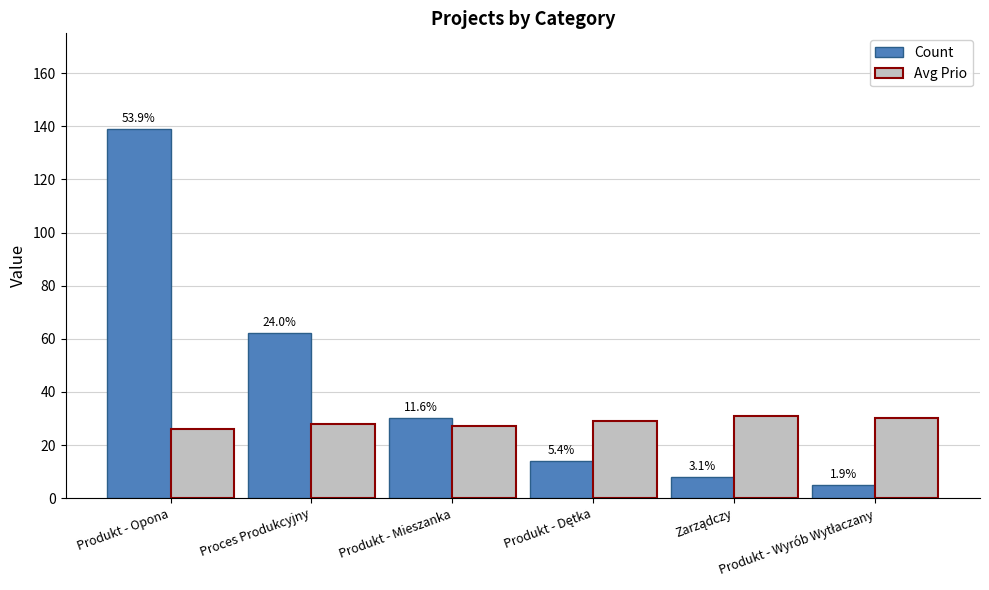

What is the lowest value of the Count series?

5